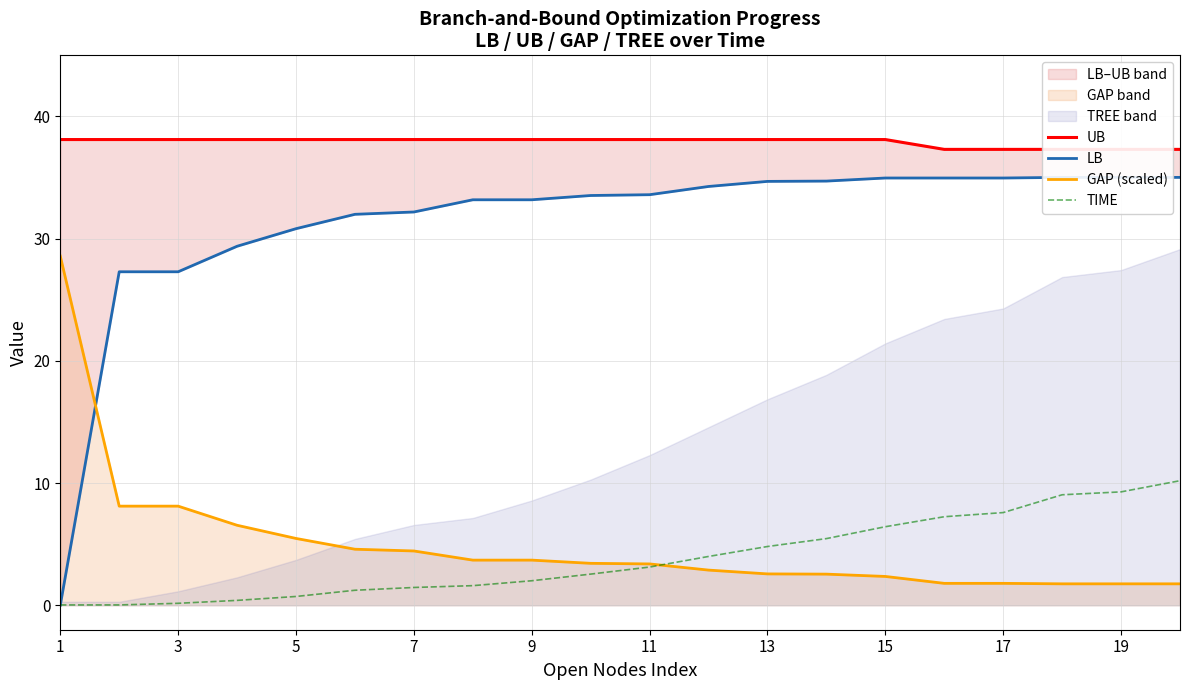

At which label does UB first exceed 38?

1